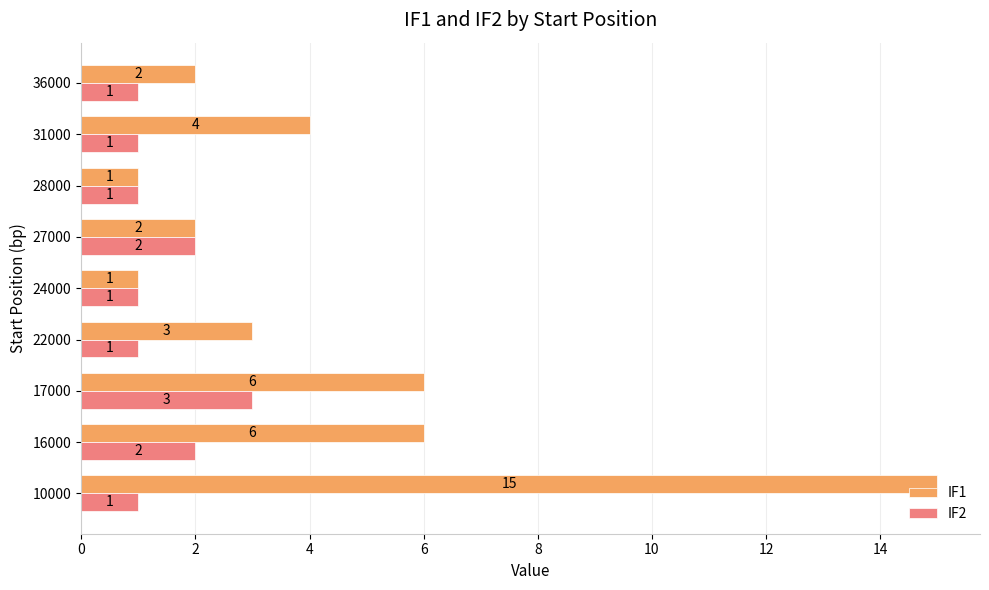

Which category has the highest value in the IF2 series?

17000